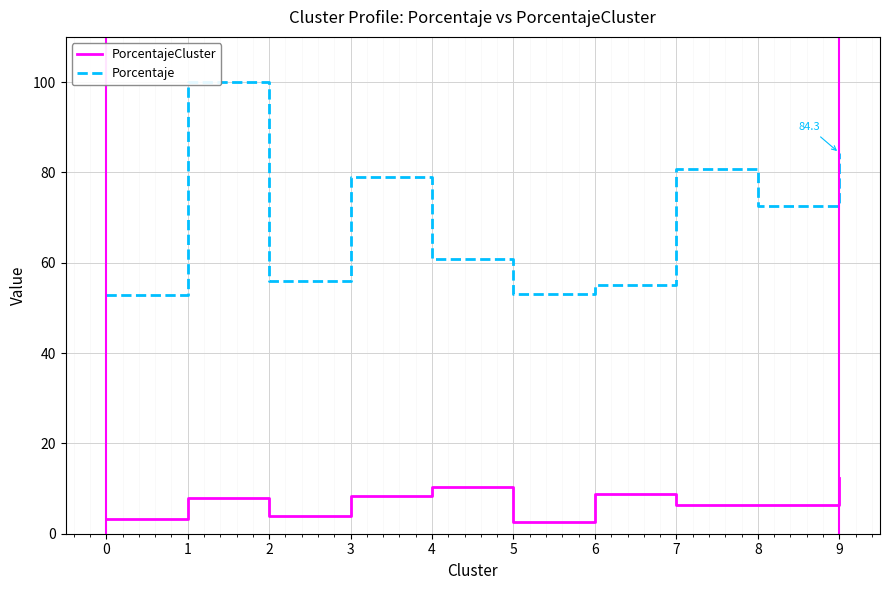

What is the difference between the maximum and second lowest values in the PorcentajeCluster series?

9.2